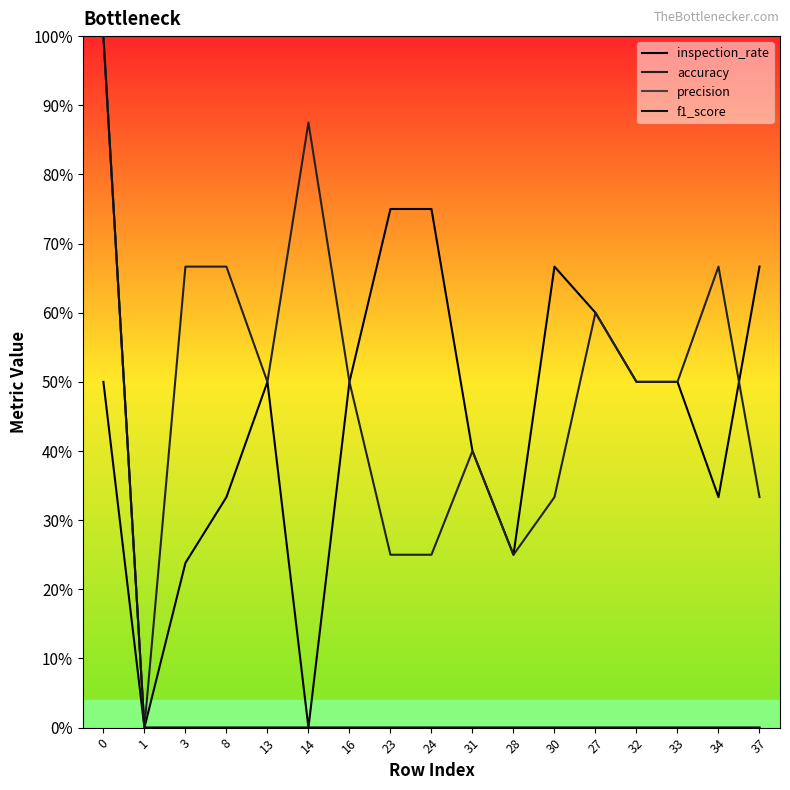

What position from the right is 16?

11